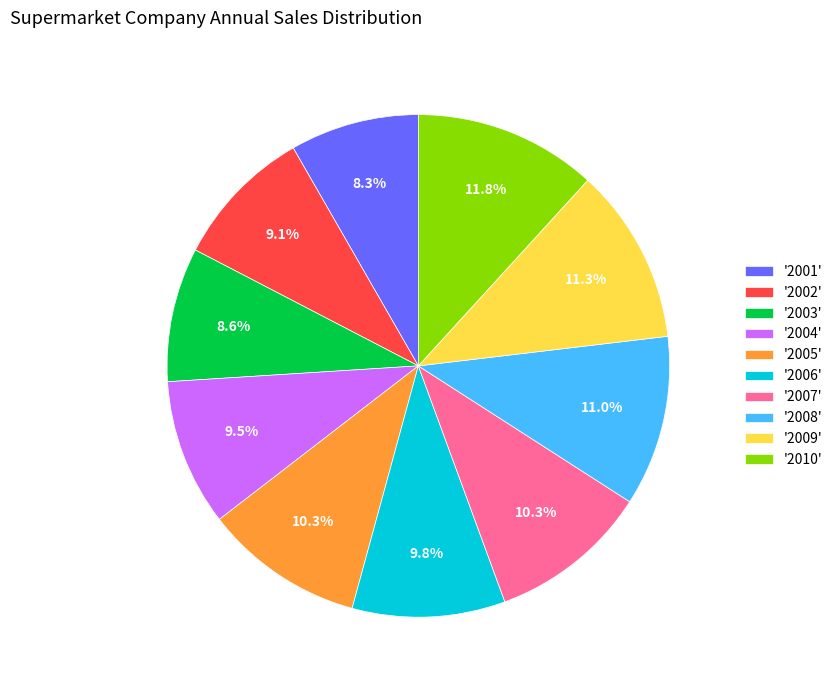

Does '2007' account for over 50% of the chart?

No